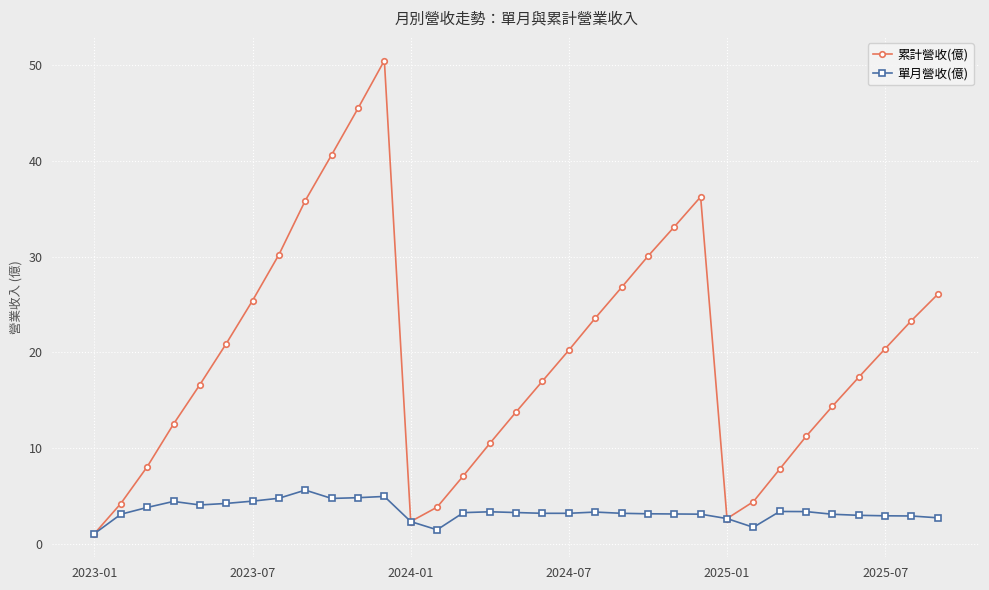

List the series in order of their peak value, lowest first.

單月營收(億), 累計營收(億)